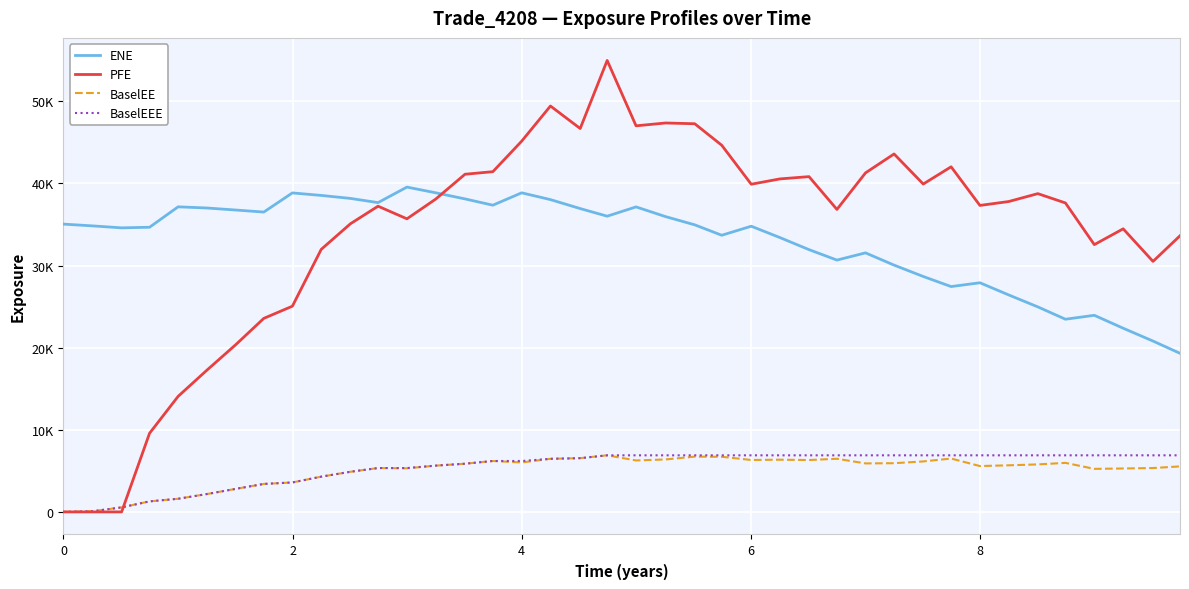

True or false: ENE and BaselEEE cross at least once.

False